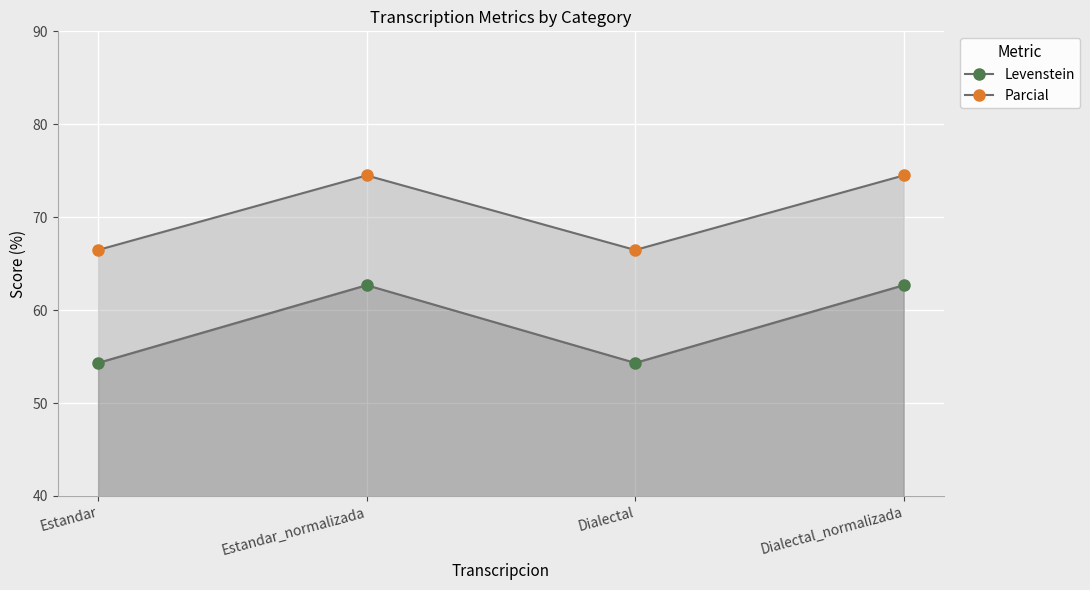

Which series changed the most between Estandar and Estandar_normalizada?

Levenstein